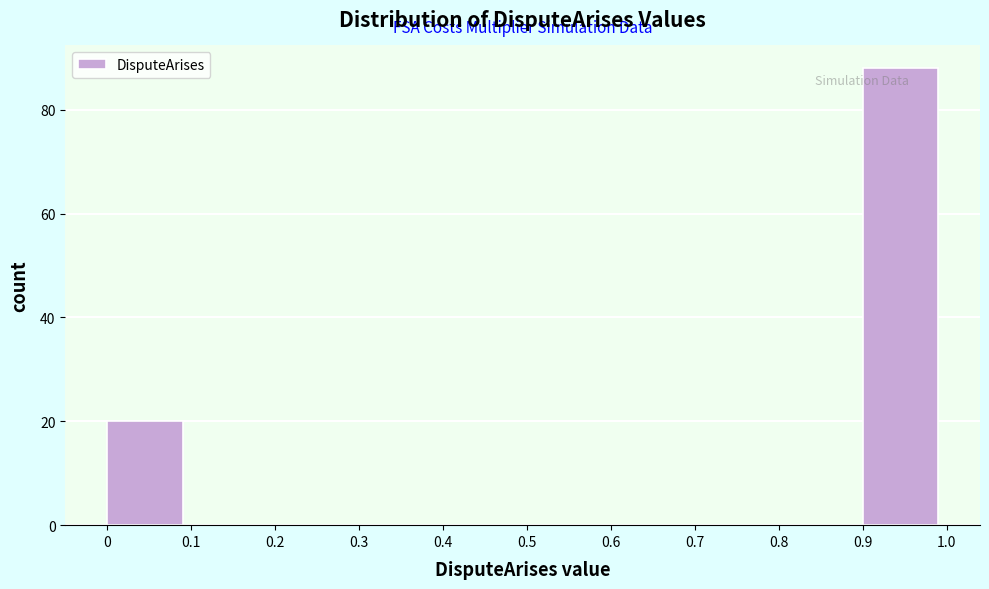

Over which range of the x-axis is the bar tallest?

0.9 to 1.0